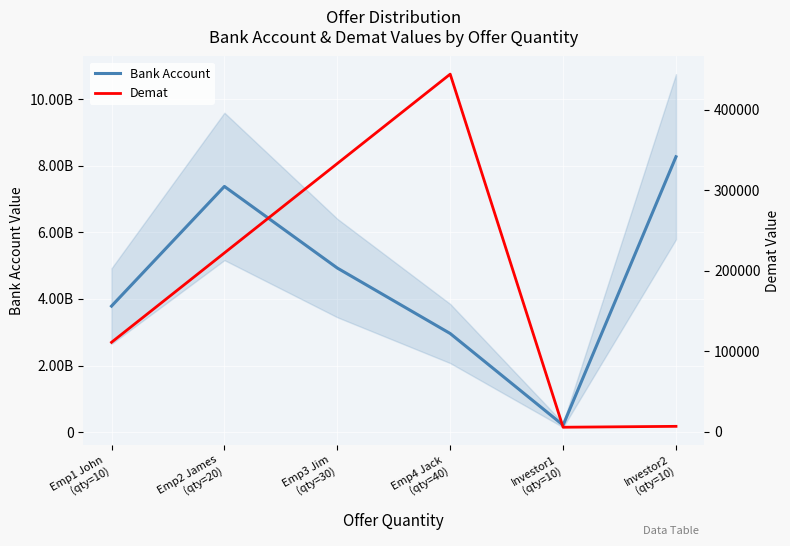

At how many categories does at least one series exceed 5677851479?

2